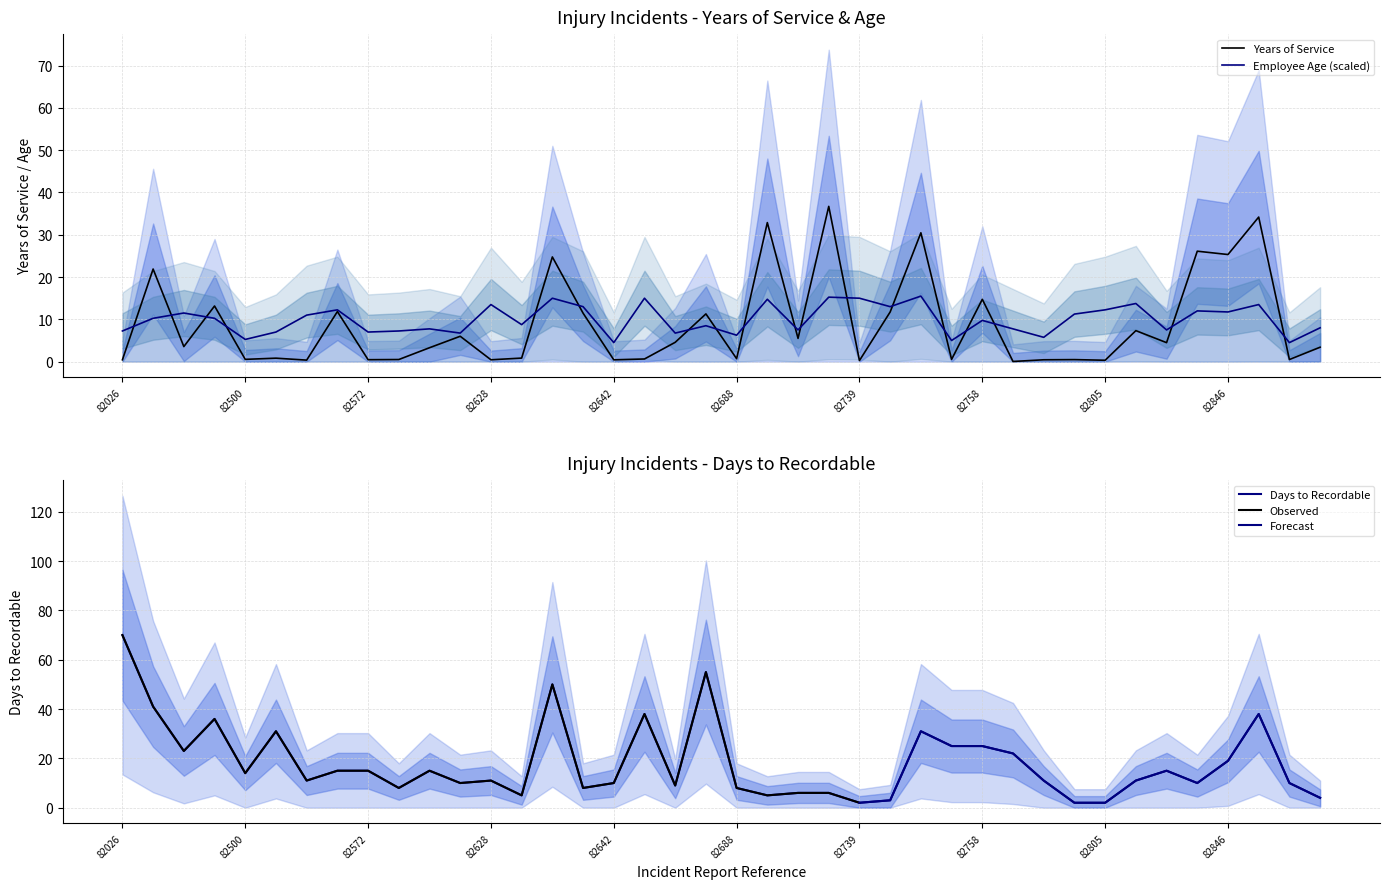

At how many categories does at least one series exceed 15?

17